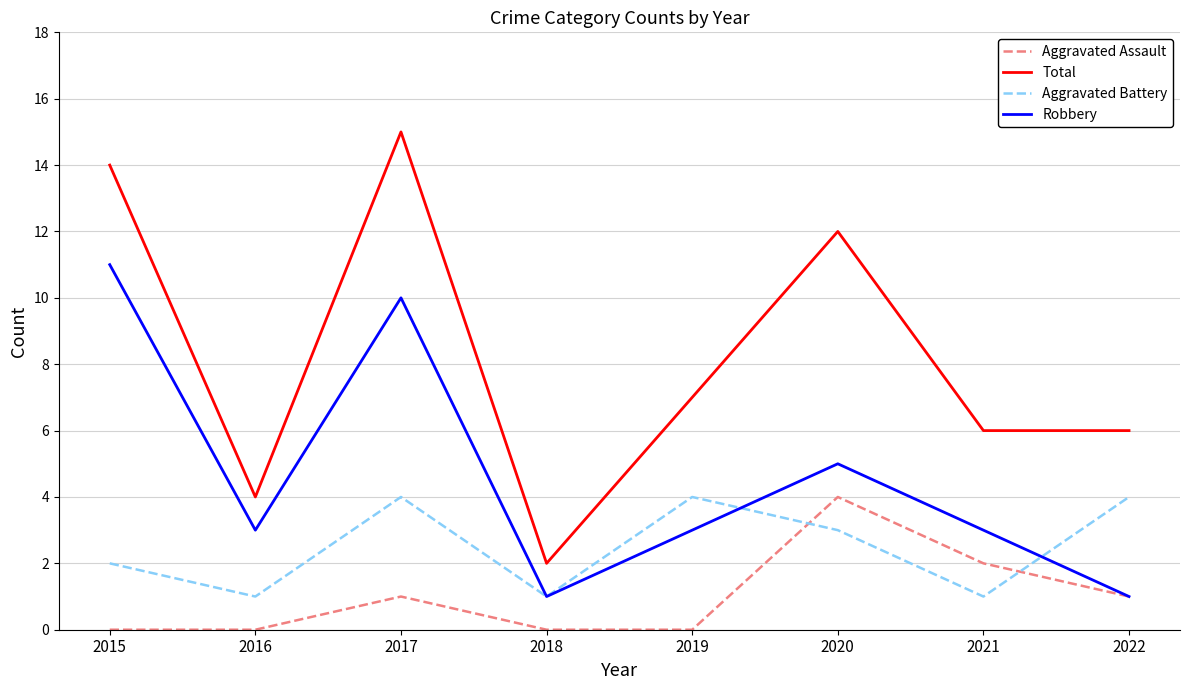

What is the spread (max minus min) of values at 2018?

2